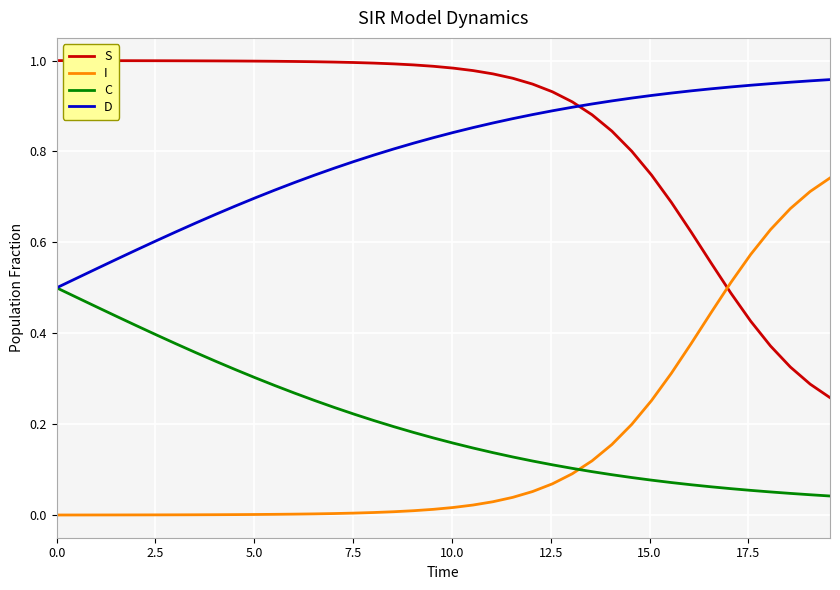

Which series has the largest total across all categories?

S